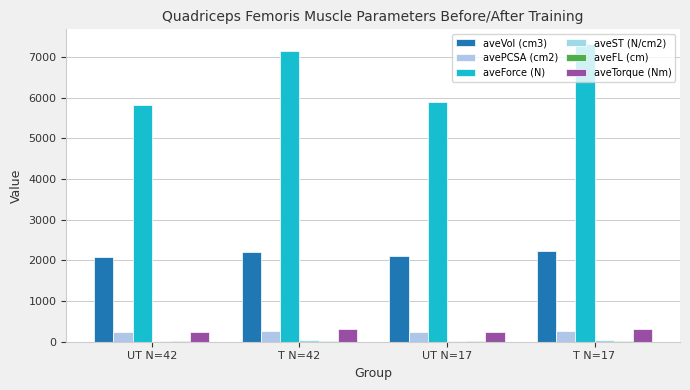

What is the maximum value shown in the chart?

7316.0